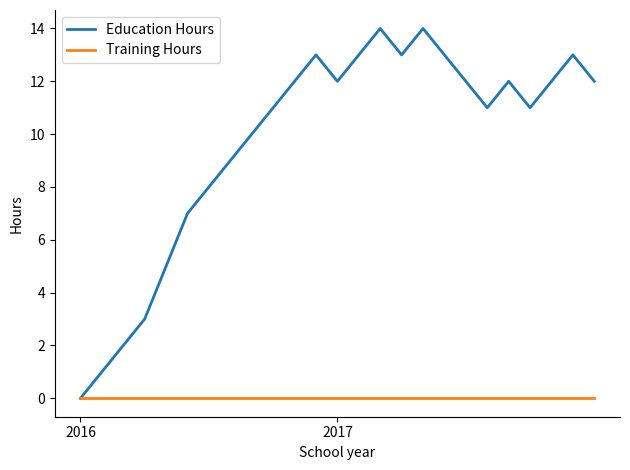

Which series has the largest range (max minus min)?

Education Hours